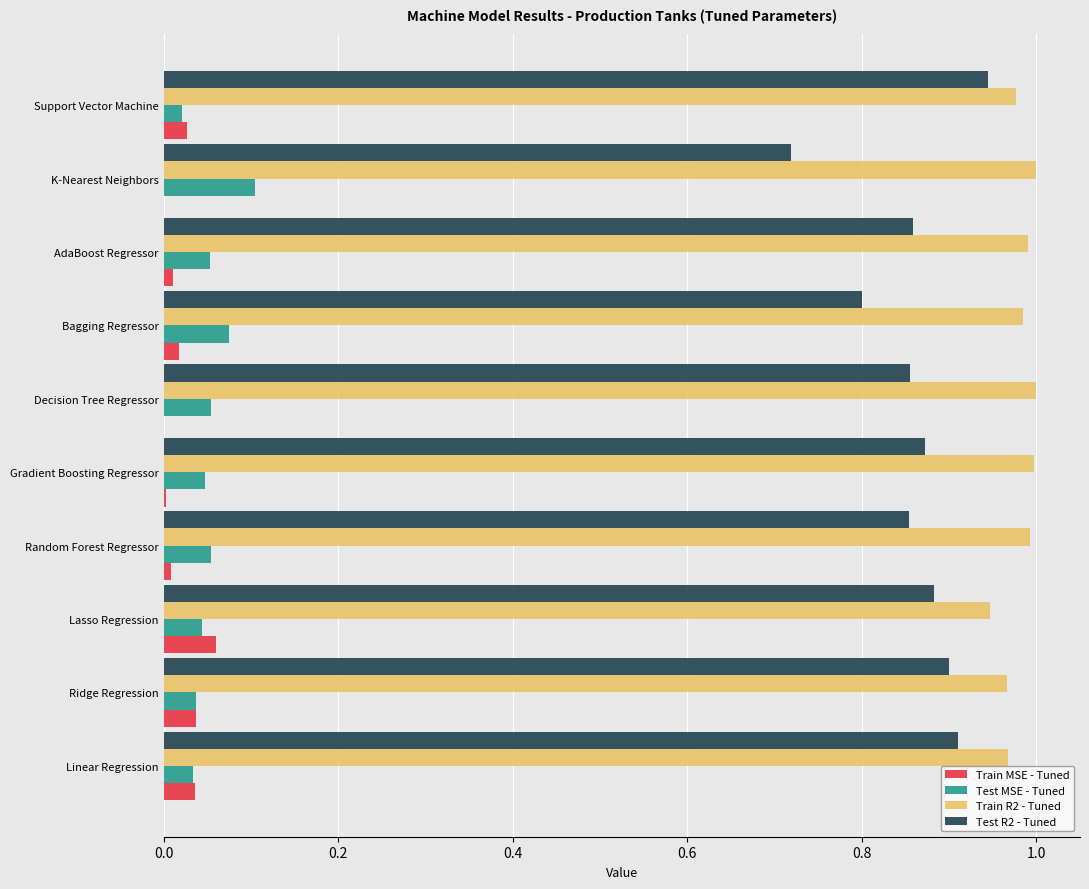

What is the sum of the Test R2 - Tuned values at K-Nearest Neighbors and Lasso Regression?

1.6